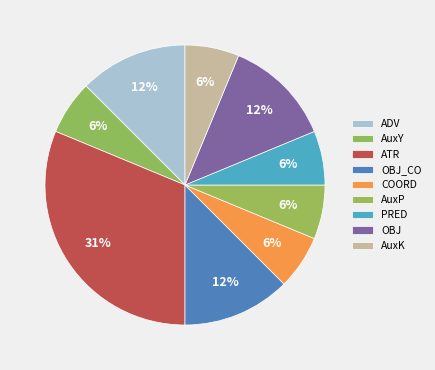

To the nearest percent, what is the difference between the largest and smallest slice percentages?

25%